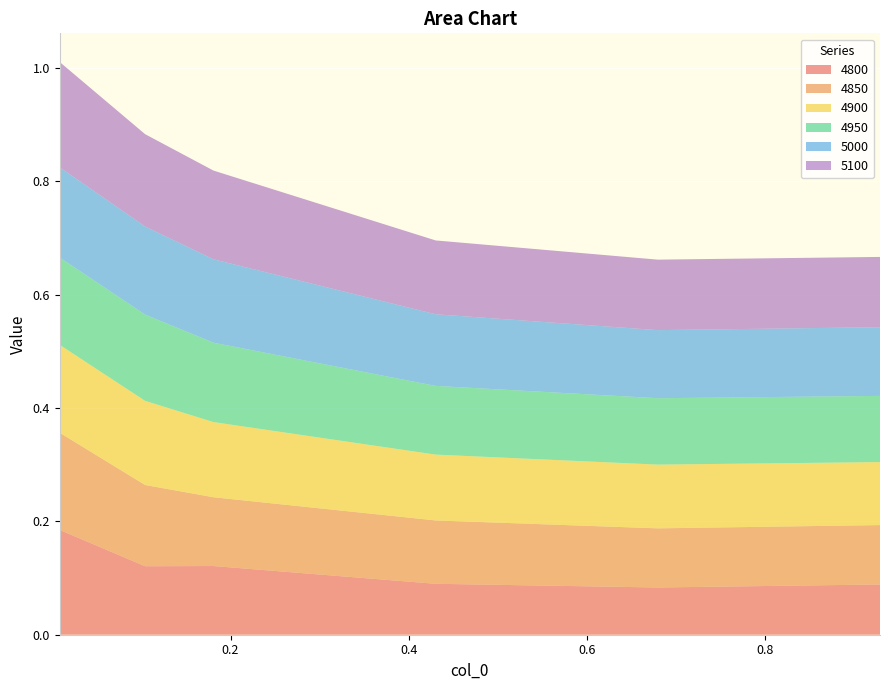

Reading left to right, extract all data points from this chart.

4800: 0.2	0.1	0.1	0.1	0.1	0.1
4850: 0.2	0.1	0.1	0.1	0.1	0.1
4900: 0.2	0.1	0.1	0.1	0.1	0.1
4950: 0.2	0.2	0.1	0.1	0.1	0.1
5000: 0.2	0.2	0.1	0.1	0.1	0.1
5100: 0.2	0.2	0.2	0.1	0.1	0.1